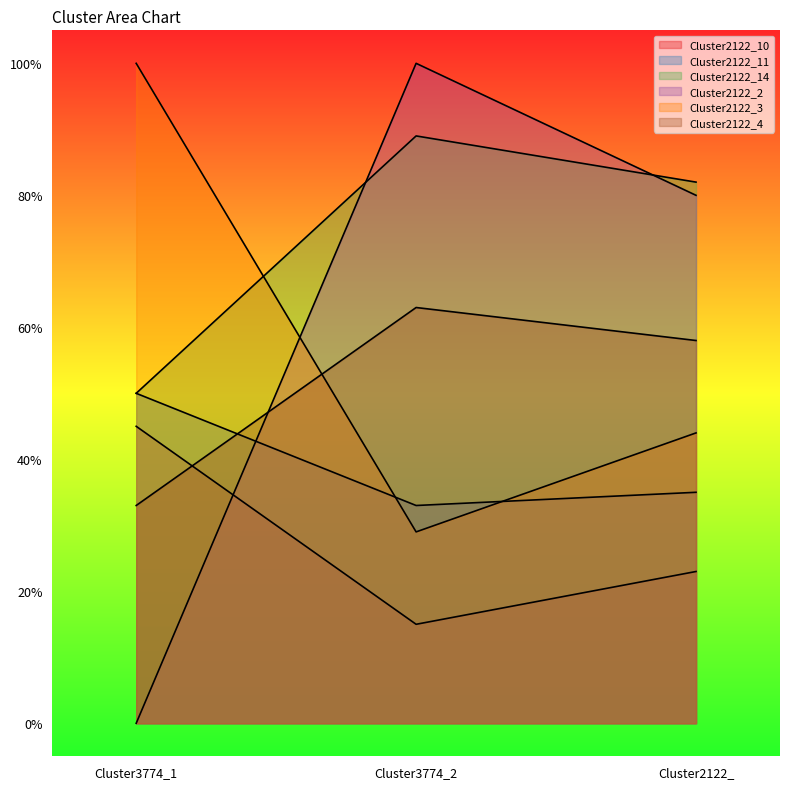

Reading left to right, what are all the values shown in this chart?

Cluster2122_10: 0.5	0.1	0.2
Cluster2122_11: 0.5	0.3	0.3
Cluster2122_14: 0.5	0.9	0.8
Cluster2122_2: 0.0	1.0	0.8
Cluster2122_3: 1.0	0.3	0.4
Cluster2122_4: 0.3	0.6	0.6